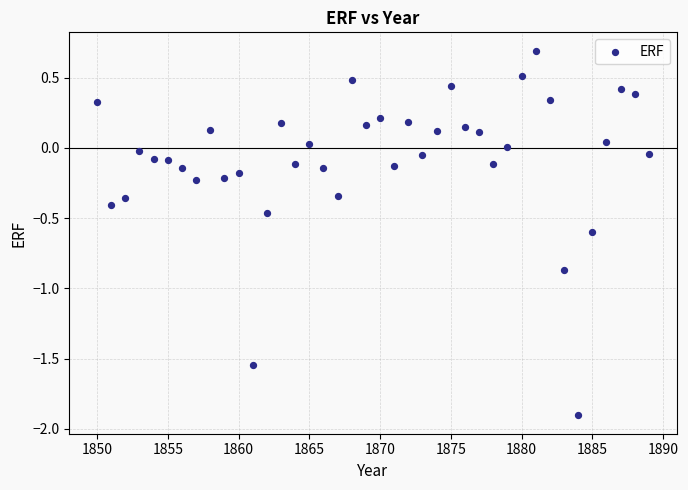

What is the range of Y values (max minus min)?

2.6